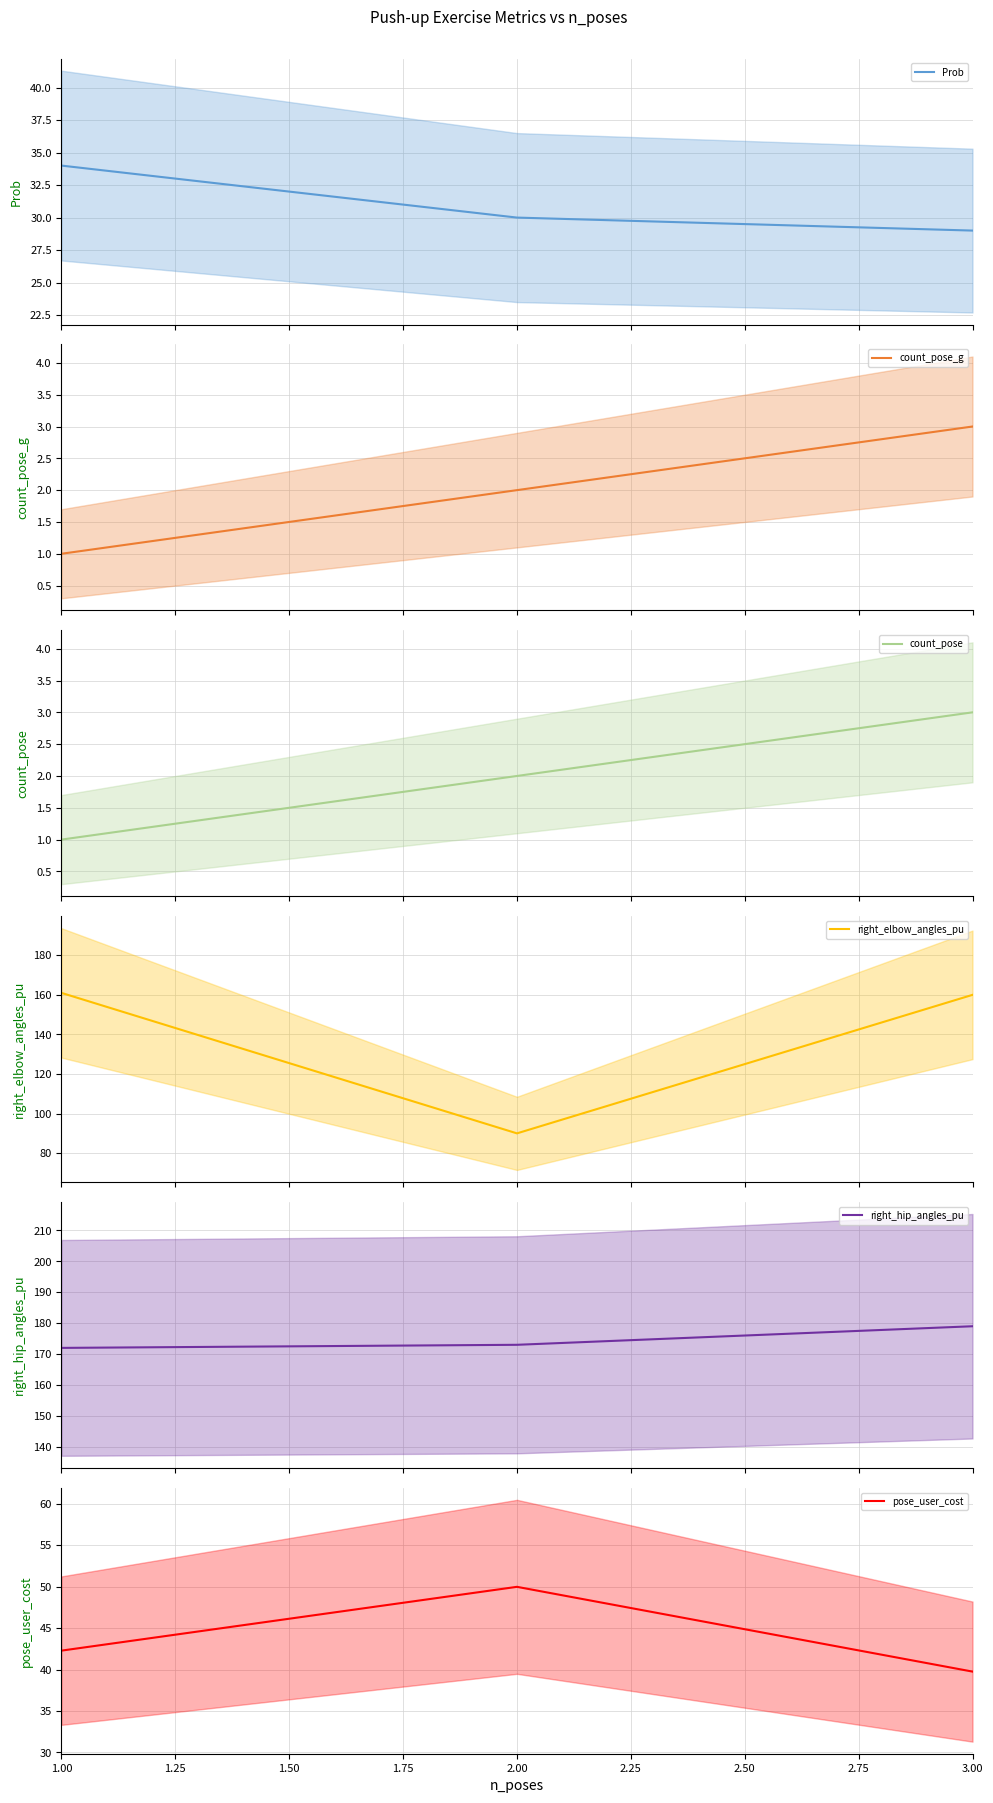

The pose_user_cost series shows 39.8 at 3.00. True or false?

True